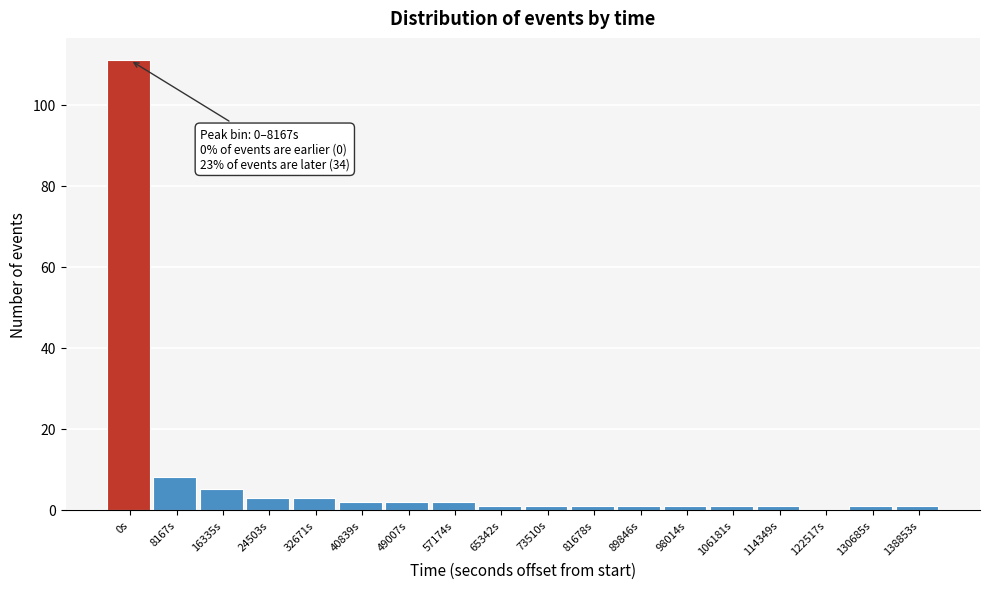

Reading left to right, what are all the values shown in this chart?

0s=111	8167s=8	16335s=5	24503s=3	32671s=3	40839s=2	49007s=2	57174s=2	65342s=1	73510s=1	81678s=1	89846s=1	98014s=1	106181s=1	114349s=1	122517s=0	130685s=1	138853s=1